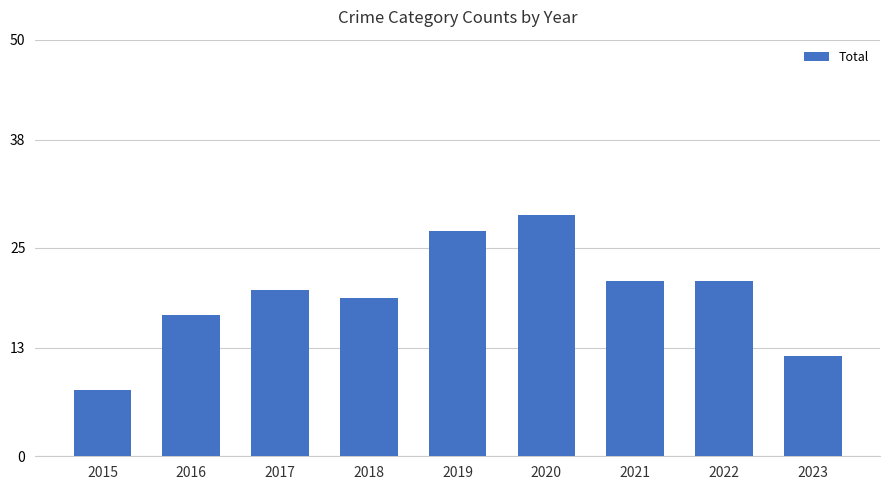

Count the number of data series in this chart.

1